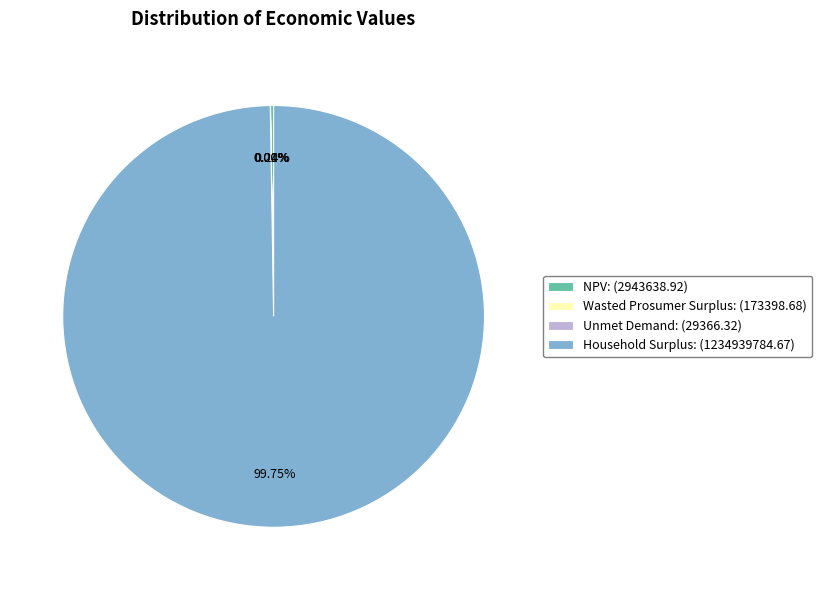

Is Household Surplus: (1234939784.67) the majority of the pie?

Yes